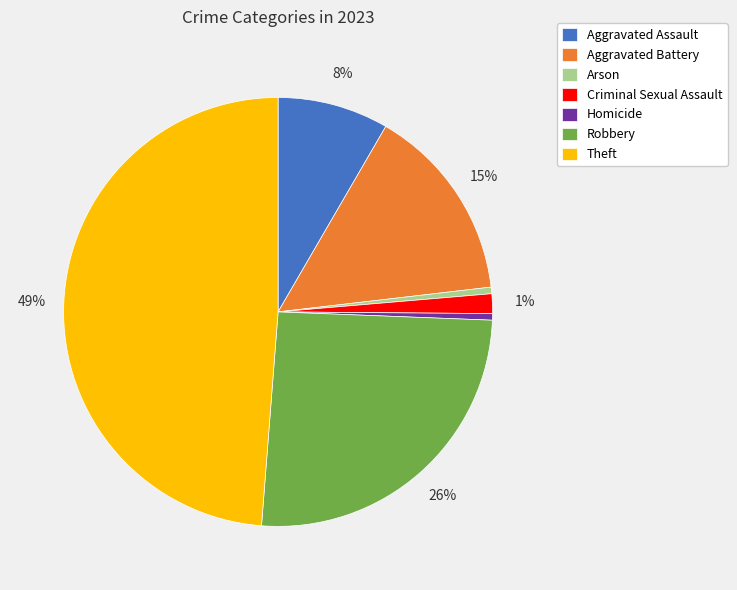

Combined, do Criminal Sexual Assault and Arson account for over 50%?

No